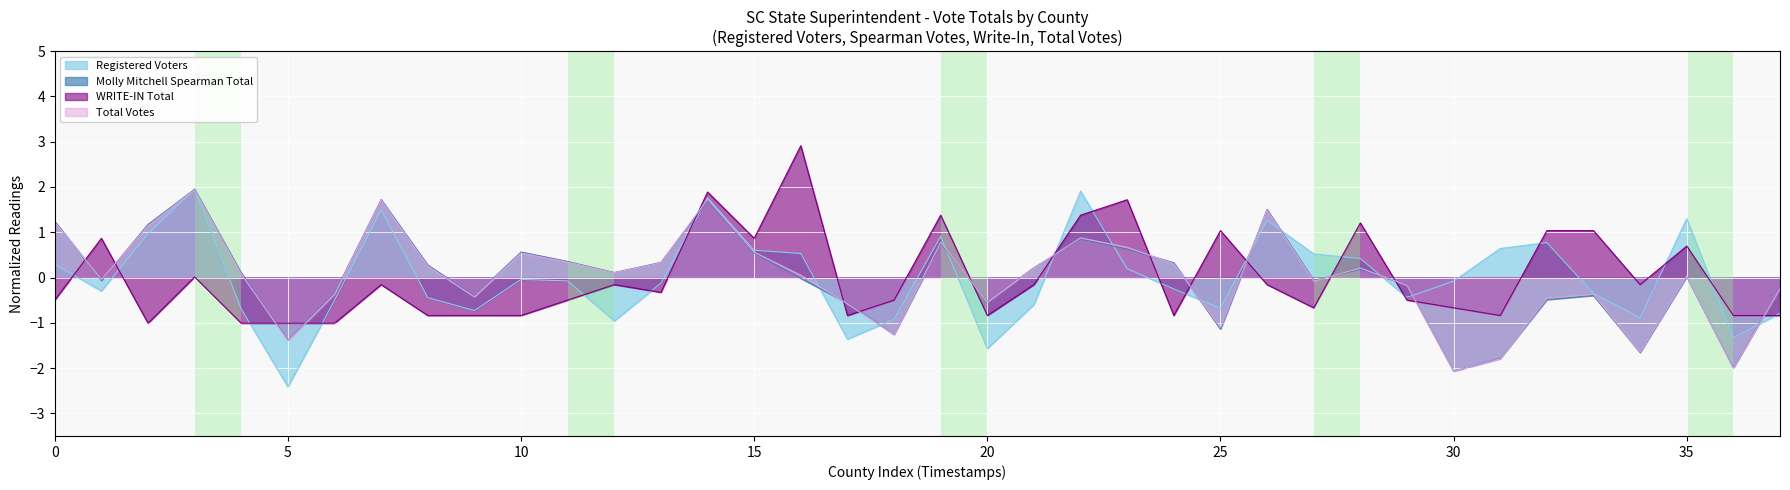

True or false: Total Votes has a value of -3.1 at Rock Hill No. 8.

False